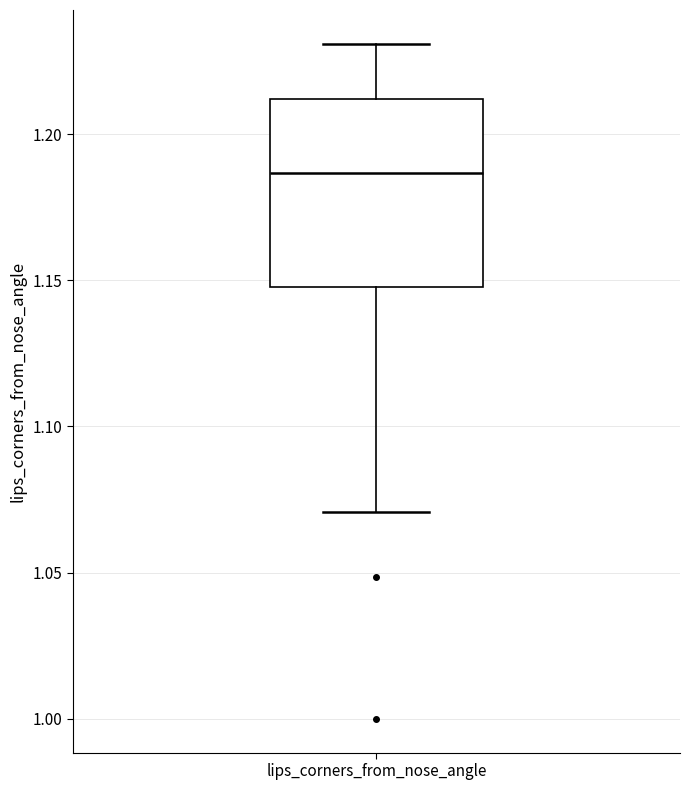

Read this box plot against the y-axis: the position of the median line, the range covered by the box, and the ends of both whiskers. The values are not printed on the chart, so give them approximately, as read against the axis.

median 1.185, box 1.150 to 1.210, whiskers 1.070 to 1.230